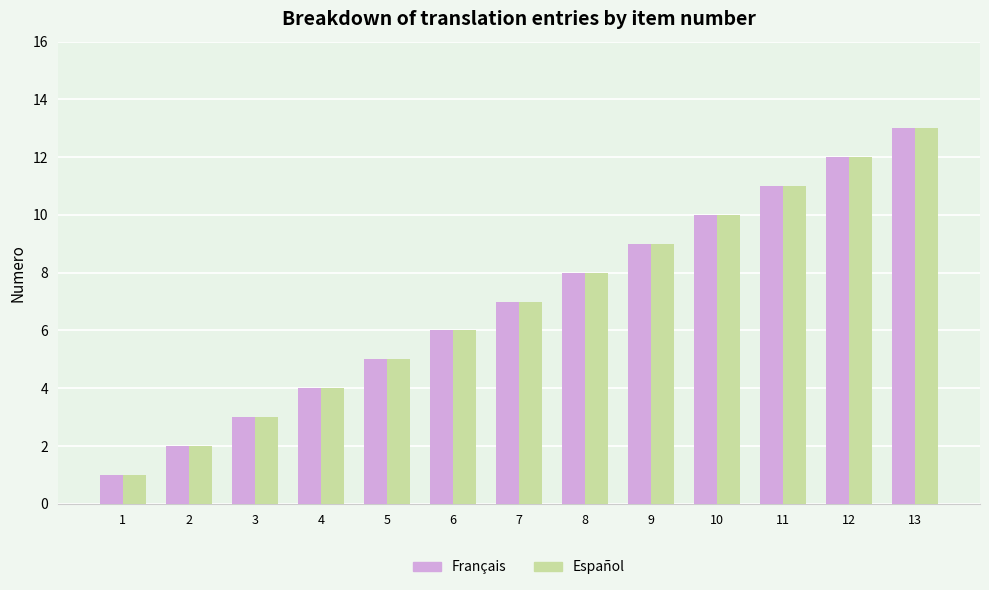

How many values in the Español series are below 7?

6